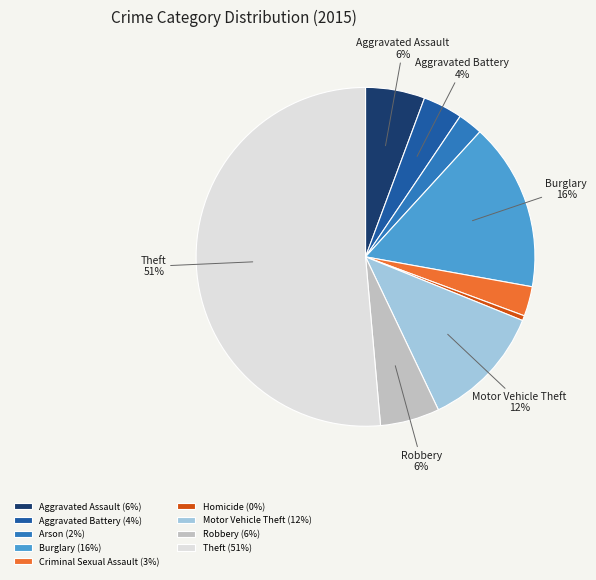

Which has a higher value, Aggravated Assault or Theft?

Theft